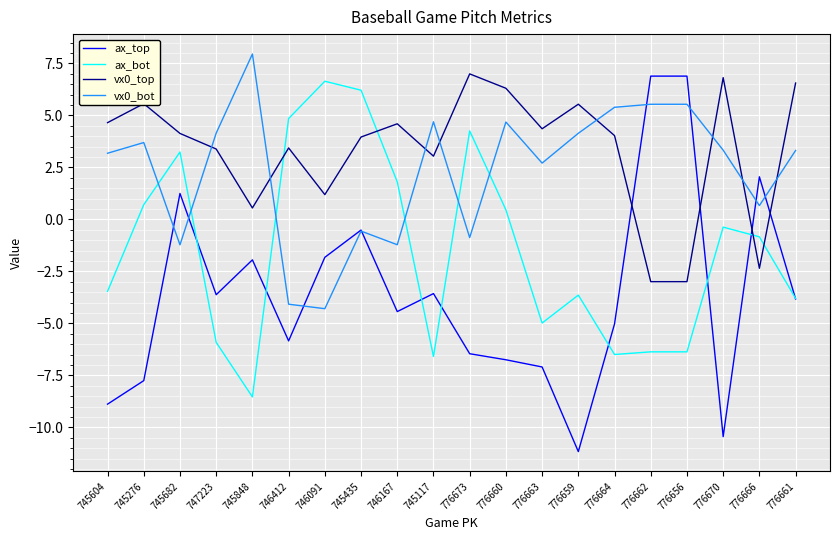

The ax_top series shows -6.7 at 776660. True or false?

True